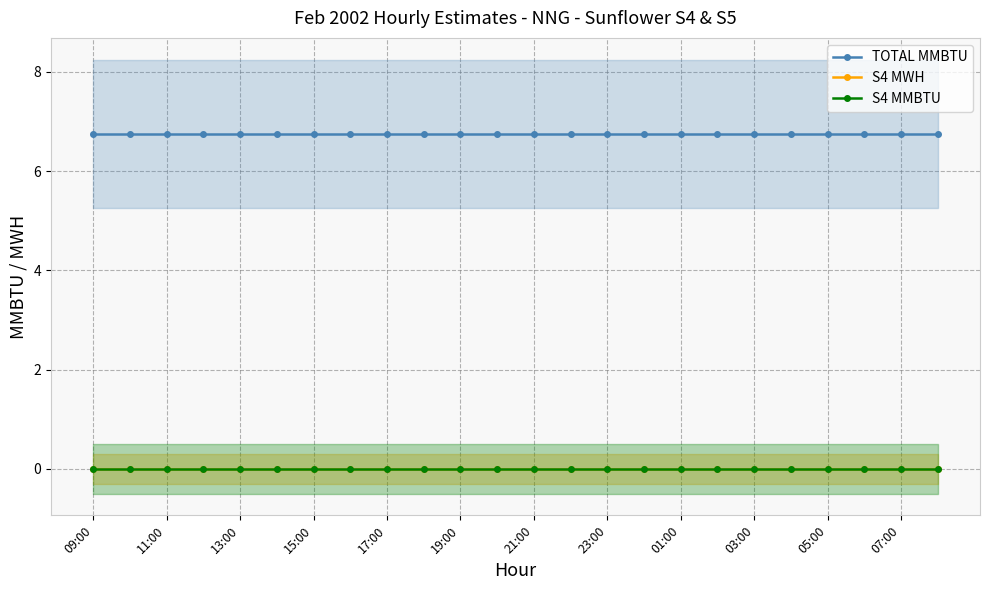

Where is TOTAL MMBTU nearest to the value 6?

09:00